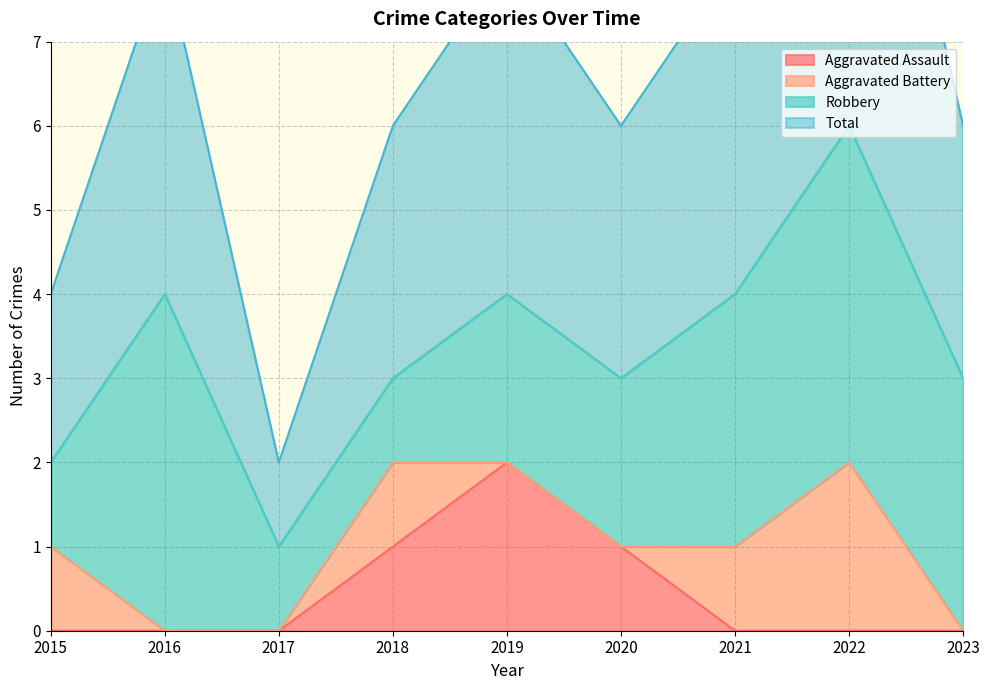

The value of Aggravated Assault at 2015 is 0. True or false?

True